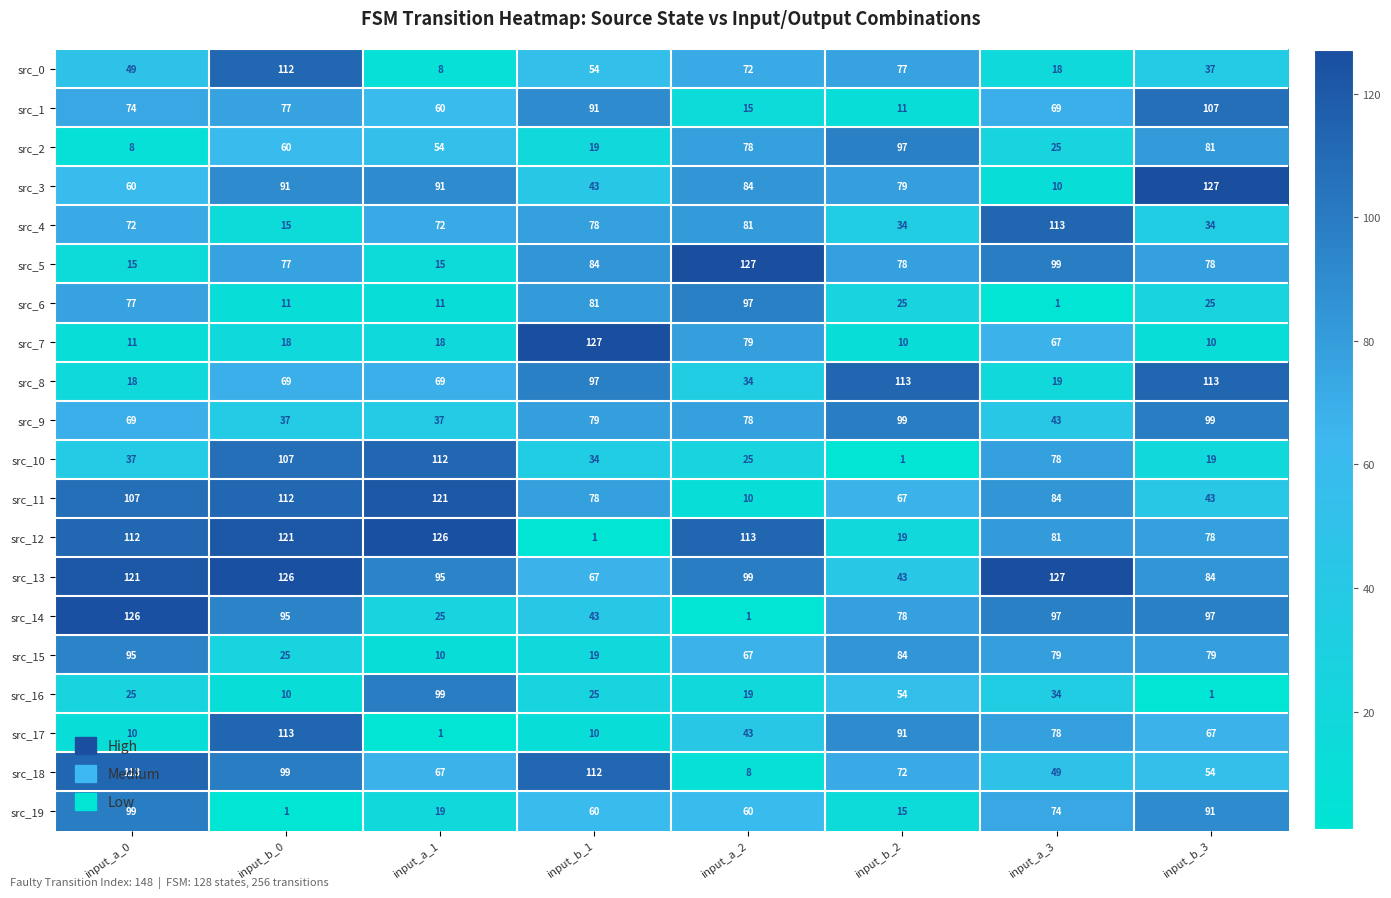

List the labels in order of src_2 value, largest first.

input_b_2, input_b_3, input_a_2, input_b_0, input_a_1, input_a_3, input_b_1, input_a_0